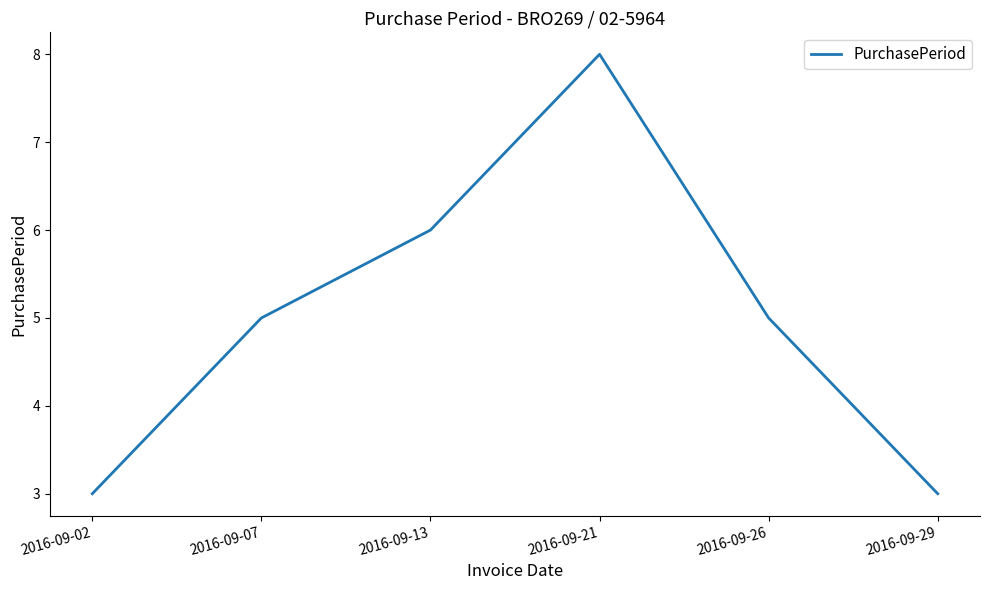

How many categories are shown in the chart?

6